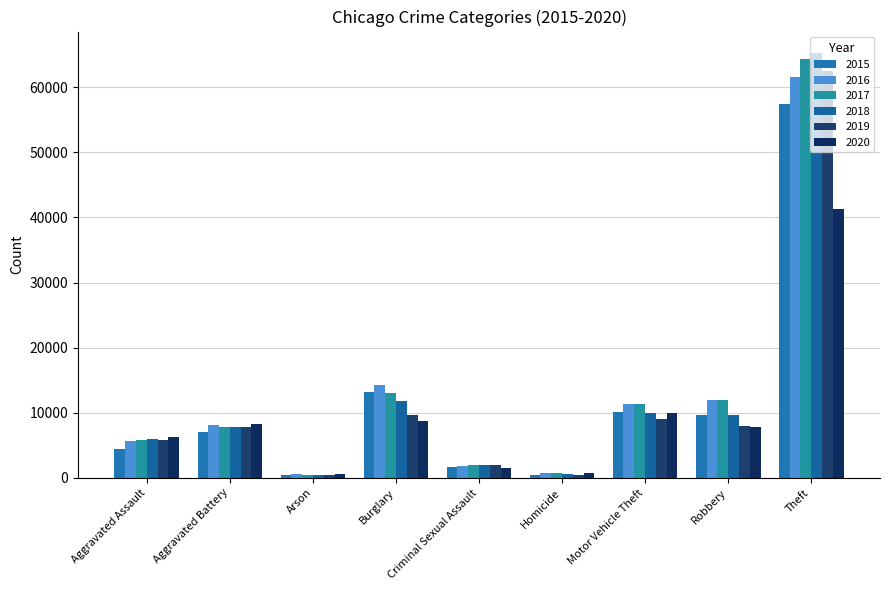

True or false: 2015 has a value of 92163 at Theft.

False